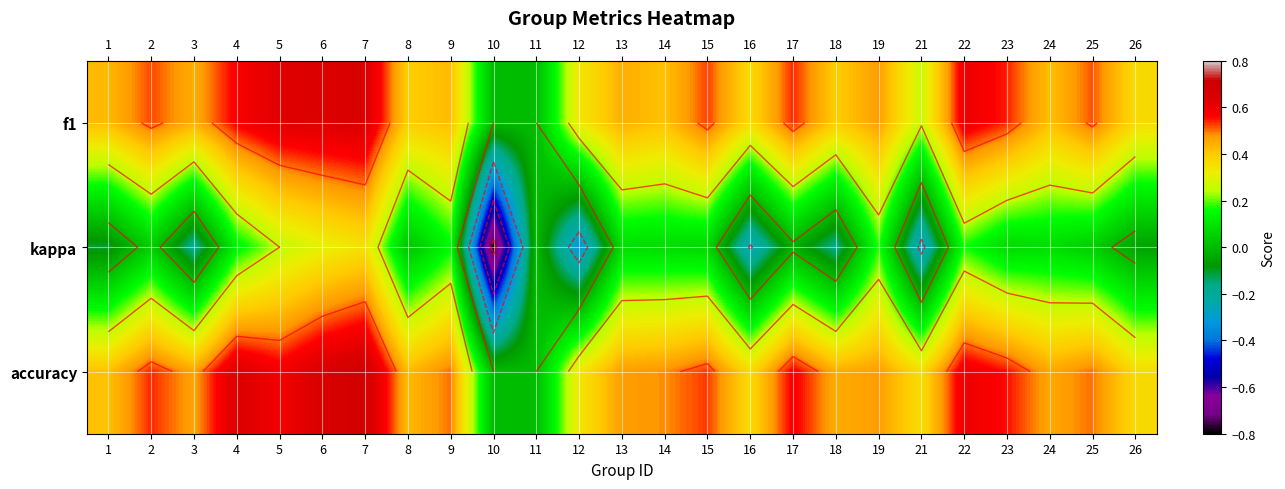

Is the value of kappa at 17 greater than the value of accuracy at 23?

No